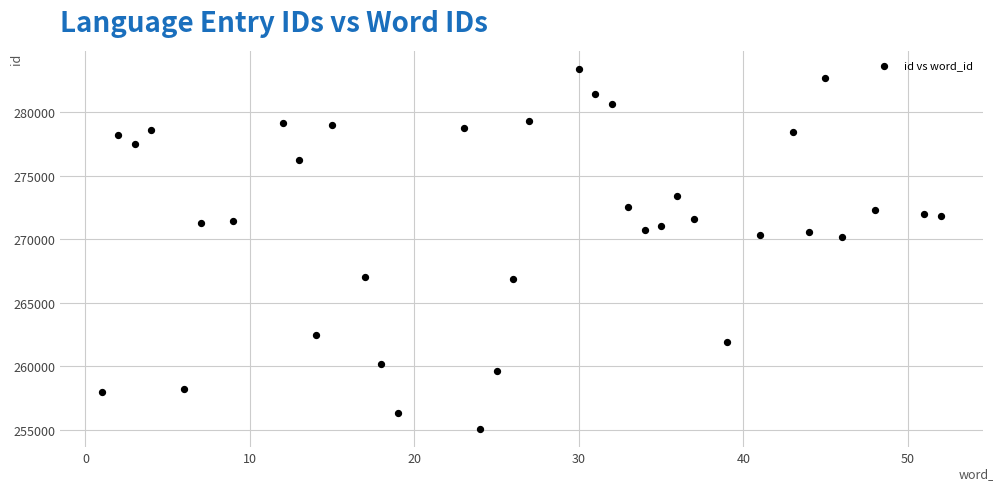

What is the range of Y values (max minus min)?

28371